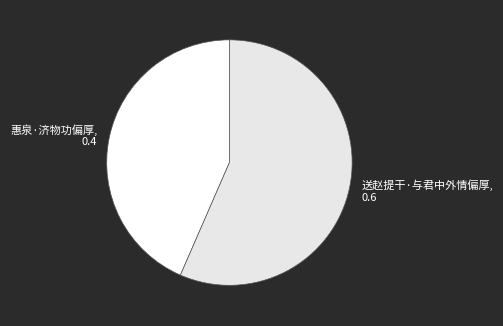

True or false: 惠泉·济物功偏厚 accounts for 55% of the total.

False